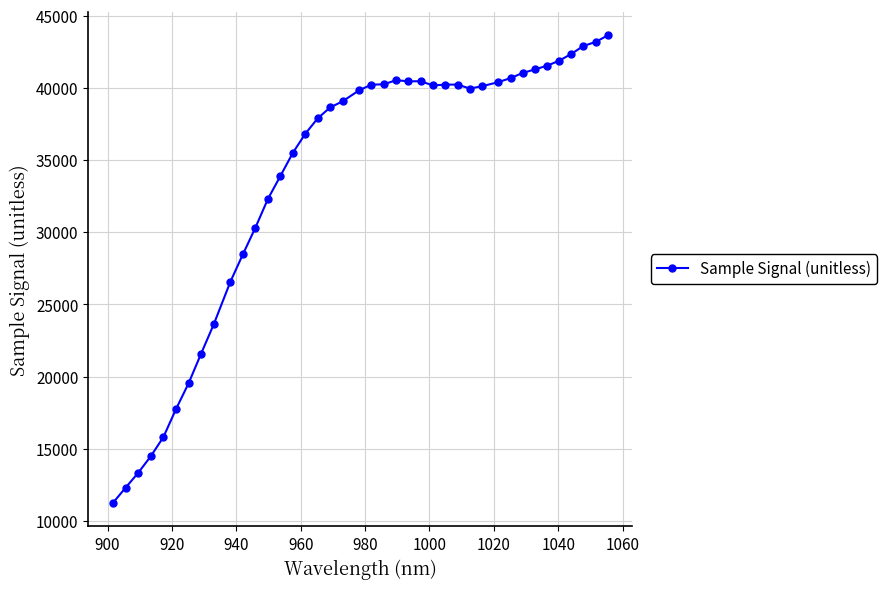

What is the value of the 8th point from the left?

21598